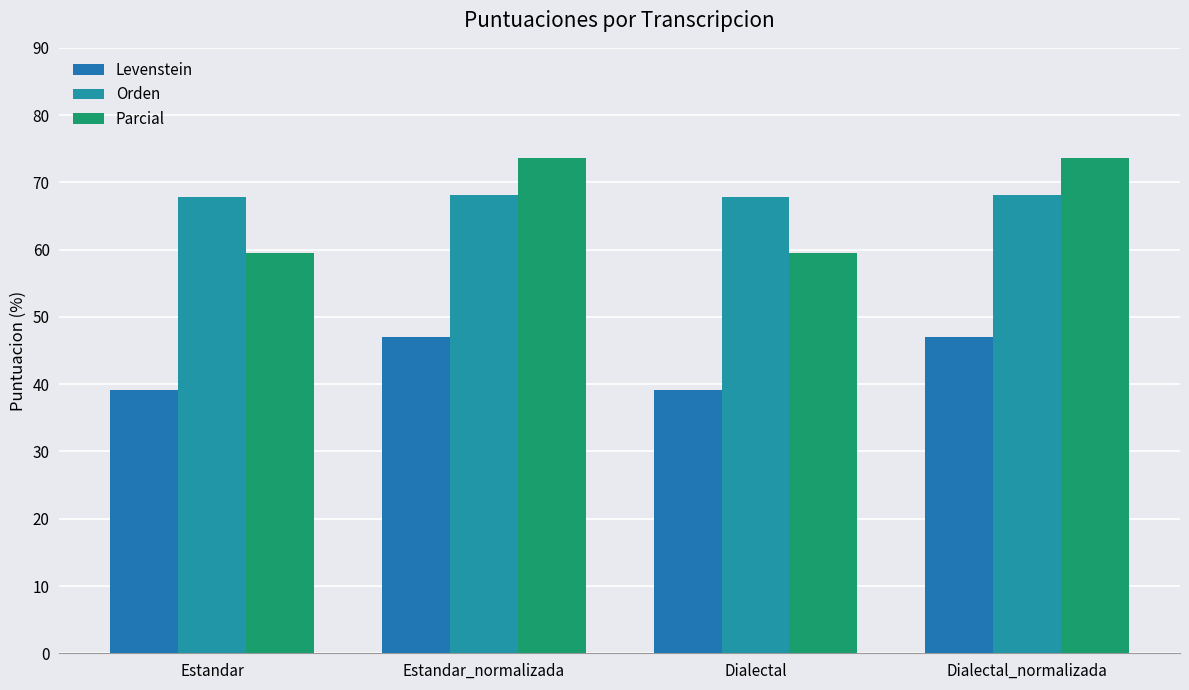

Which series has the largest total across all categories?

Orden